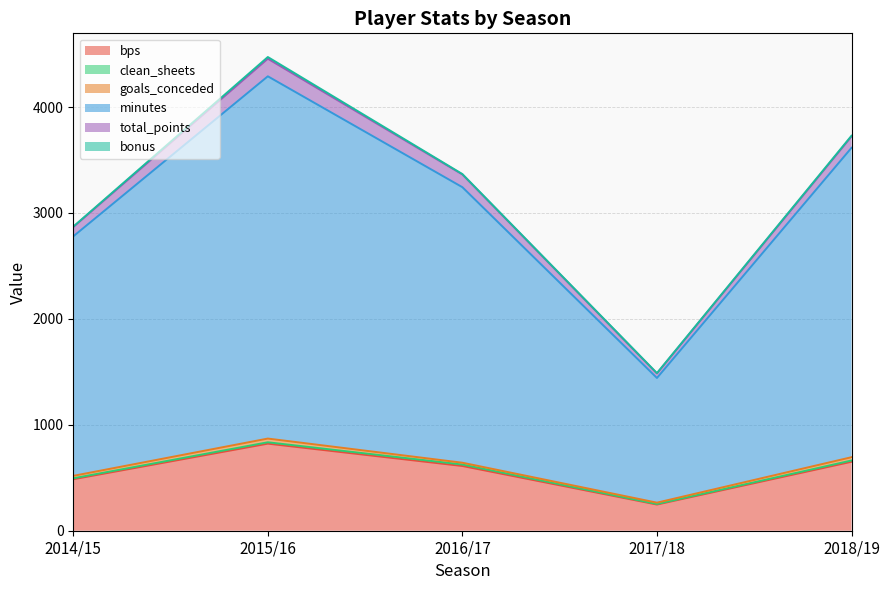

Reading left to right, what are all the values shown in this chart?

bps: 486	822	611	247	651
clean_sheets: 9	13	14	5	12
goals_conceded: 23	35	17	13	31
minutes: 2261	3420	2601	1177	2921
total_points: 88	166	120	43	107
bonus: 4	16	4	3	7